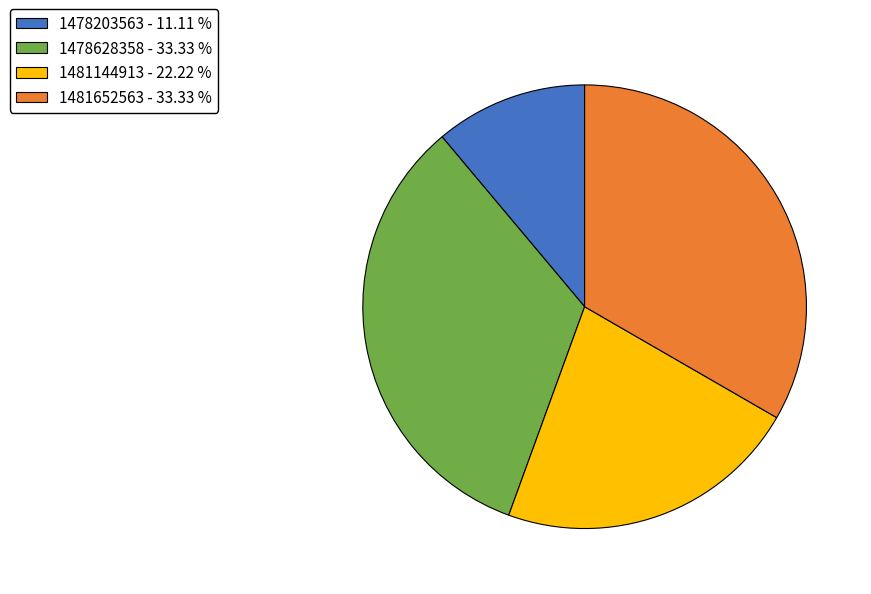

Is there a majority slice in this chart?

No